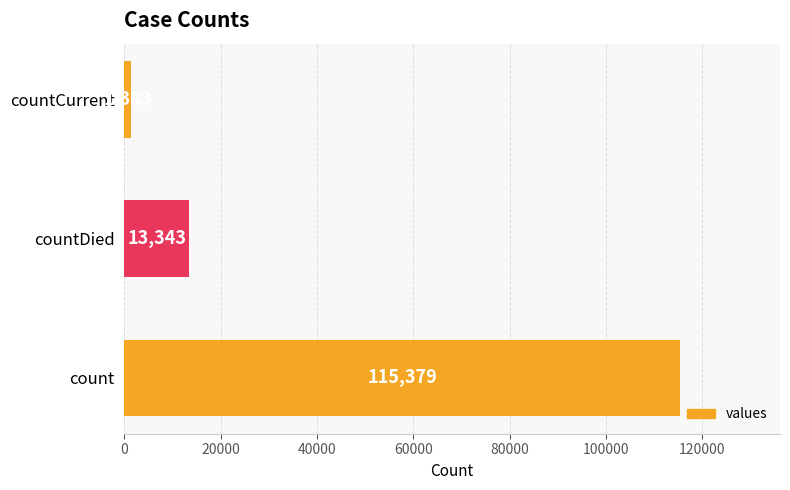

What is the sum of all values?

130105